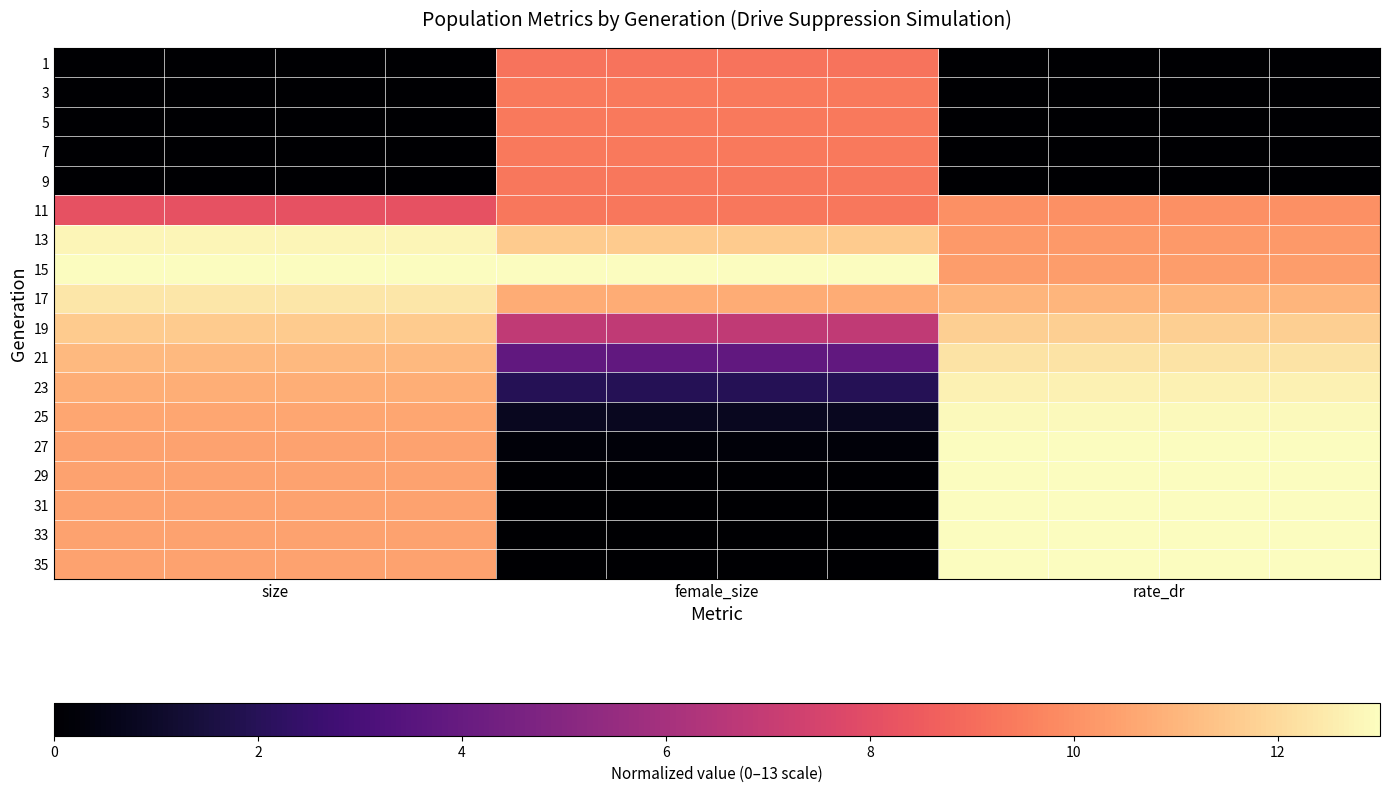

Reading right to left, what are all the values shown in this chart?

1: 0.0	0.0	0.0	0.0	9.2	9.2	9.2	9.2	0.0	0.0	0.0	0.0
3: 0.0	0.0	0.0	0.0	9.4	9.4	9.4	9.4	0.0	0.0	0.0	0.0
5: 0.0	0.0	0.0	0.0	9.4	9.4	9.4	9.4	0.0	0.0	0.0	0.0
7: 0.0	0.0	0.0	0.0	9.4	9.4	9.4	9.4	0.0	0.0	0.0	0.0
9: 0.0	0.0	0.0	0.0	9.3	9.3	9.3	9.3	0.0	0.0	0.0	0.0
11: 10.0	10.0	10.0	10.0	9.3	9.3	9.3	9.3	8.2	8.2	8.2	8.2
13: 10.2	10.2	10.2	10.2	11.6	11.6	11.6	11.6	12.8	12.8	12.8	12.8
15: 10.3	10.3	10.3	10.3	13.0	13.0	13.0	13.0	13.0	13.0	13.0	13.0
17: 11.0	11.0	11.0	11.0	10.7	10.7	10.7	10.7	12.4	12.4	12.4	12.4
19: 11.7	11.7	11.7	11.7	6.8	6.8	6.8	6.8	11.6	11.6	11.6	11.6
21: 12.3	12.3	12.3	12.3	3.8	3.8	3.8	3.8	11.1	11.1	11.1	11.1
23: 12.7	12.7	12.7	12.7	1.9	1.9	1.9	1.9	10.8	10.8	10.8	10.8
25: 12.9	12.9	12.9	12.9	0.8	0.8	0.8	0.8	10.6	10.6	10.6	10.6
27: 13.0	13.0	13.0	13.0	0.2	0.2	0.2	0.2	10.5	10.5	10.5	10.5
29: 13.0	13.0	13.0	13.0	0.1	0.1	0.1	0.1	10.5	10.5	10.5	10.5
31: 13.0	13.0	13.0	13.0	0.0	0.0	0.0	0.0	10.5	10.5	10.5	10.5
33: 13.0	13.0	13.0	13.0	0.0	0.0	0.0	0.0	10.5	10.5	10.5	10.5
35: 13.0	13.0	13.0	13.0	0.0	0.0	0.0	0.0	10.5	10.5	10.5	10.5